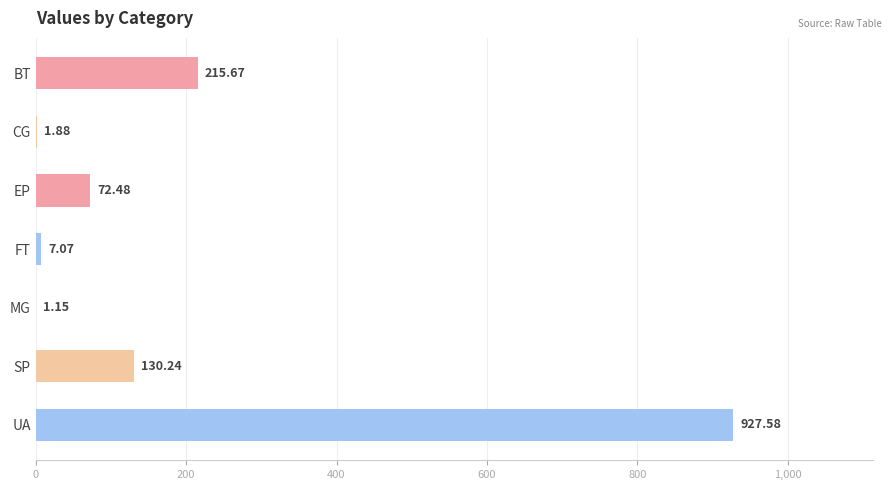

What is the sum of all values?

1356.1